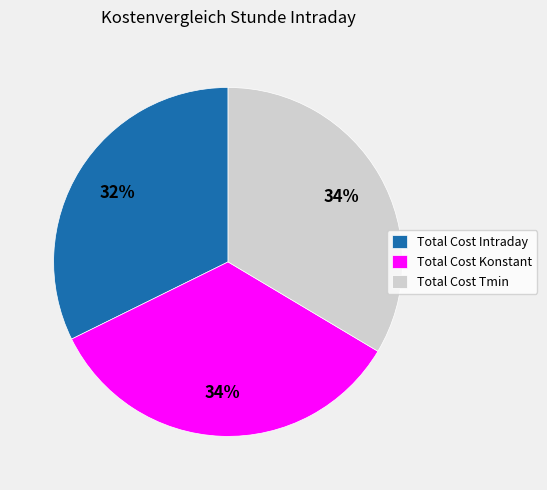

Which has a higher value, Total Cost Konstant or Total Cost Intraday?

Total Cost Konstant